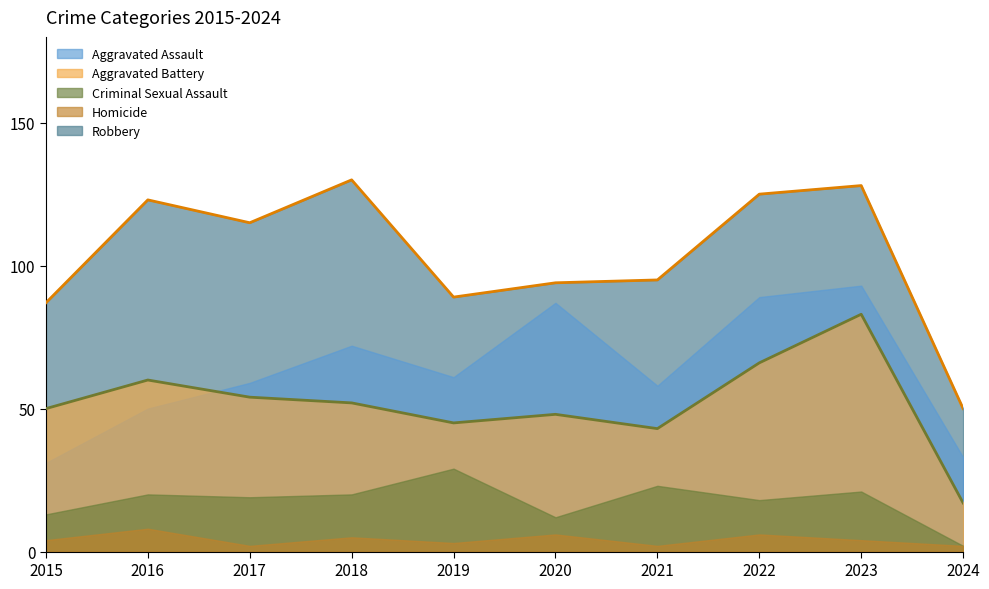

The value of Aggravated Assault at 2020 is 87. True or false?

True